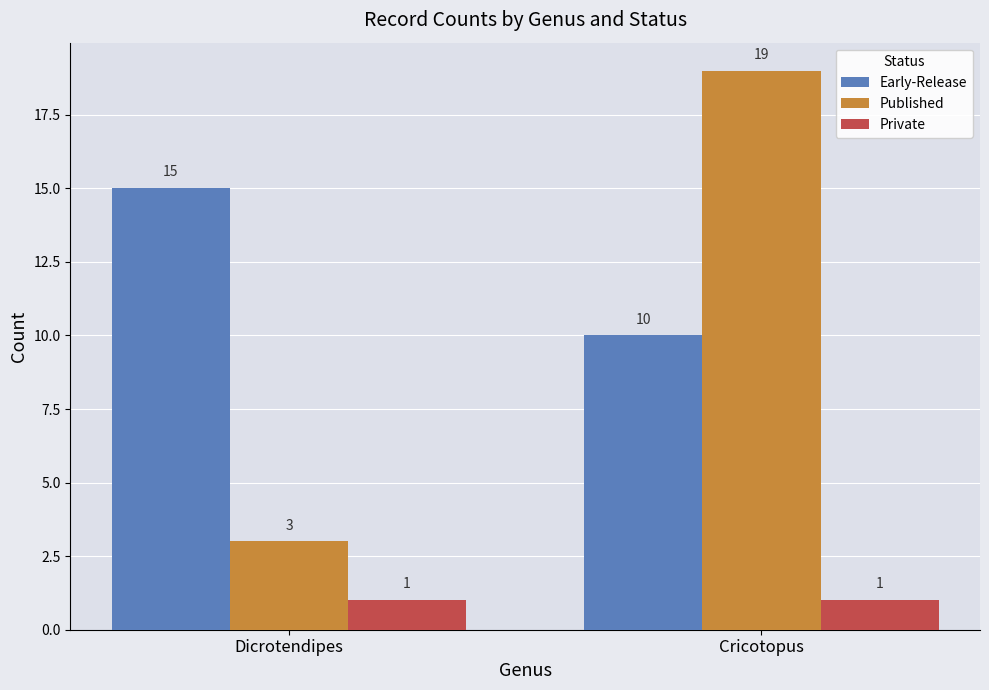

What is the sum of all Private values?

2